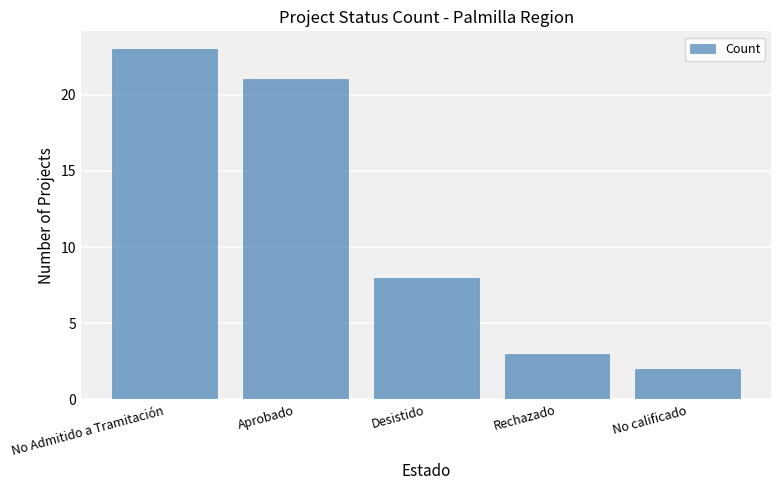

What is the sum of all values?

57